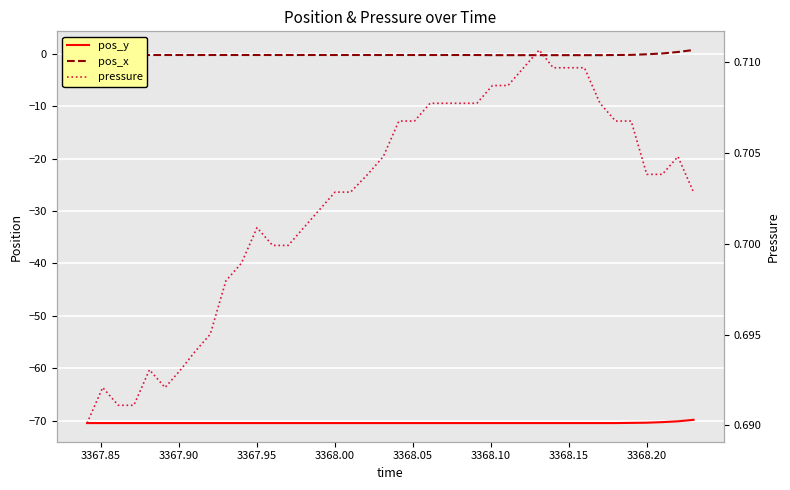

What is the lowest value of the pos_y series?

-70.4